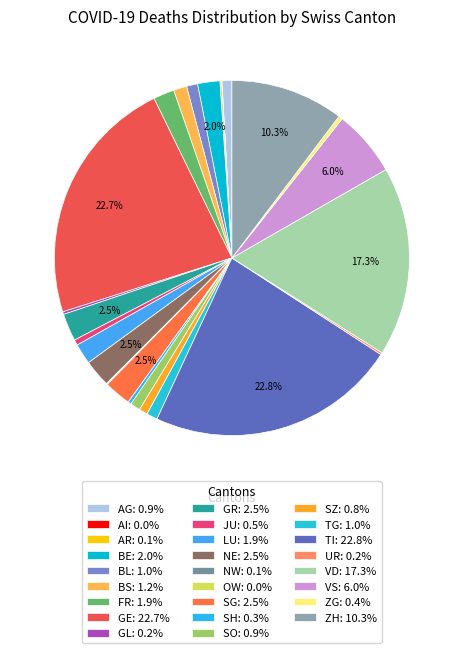

To the nearest percent, what is the difference between the largest and smallest slice percentages?

23%